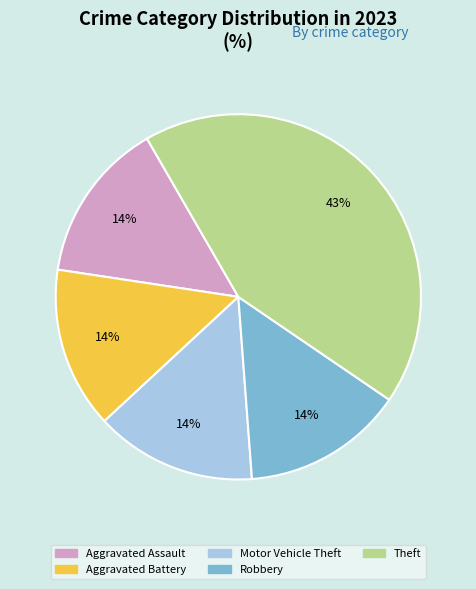

How many segments does this pie chart have?

5